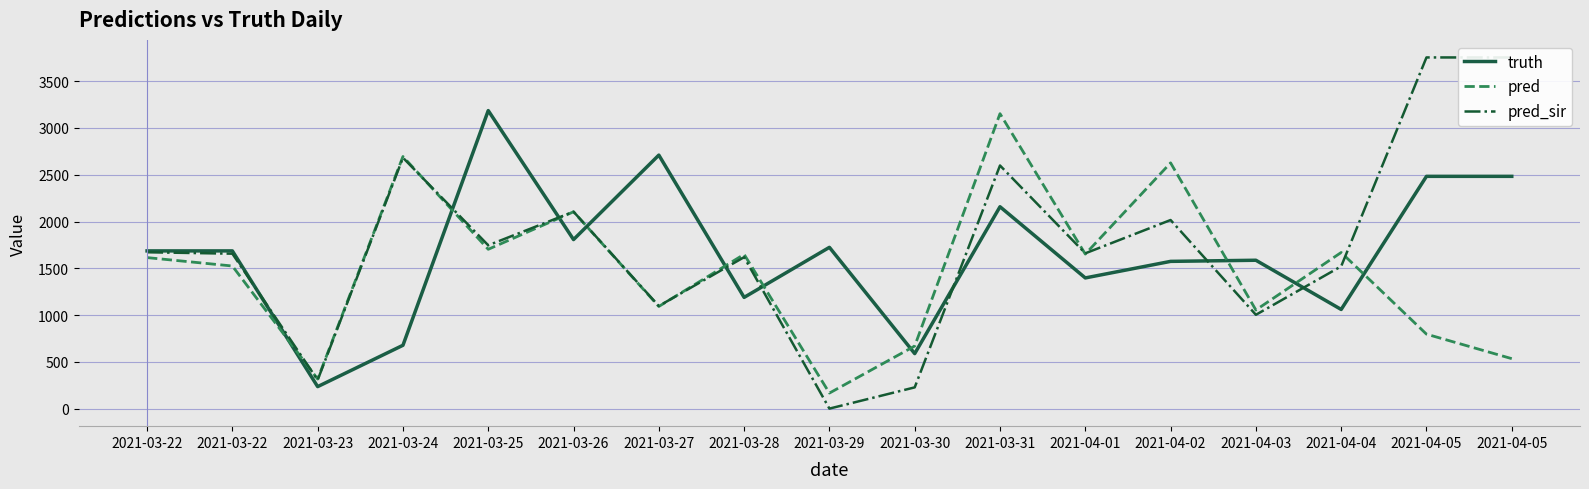

At which category does pred reach its first local valley?

2021-03-23